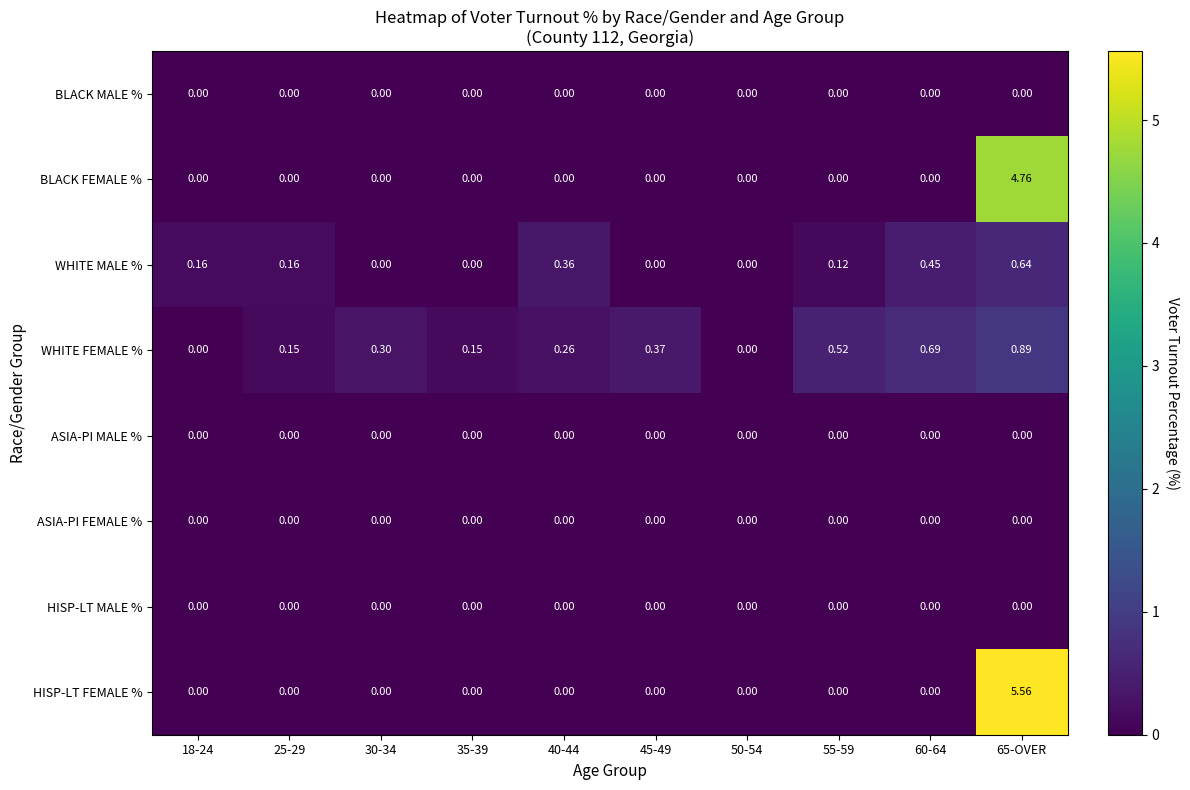

Which series has the largest total across all categories?

HISP-LT FEMALE %